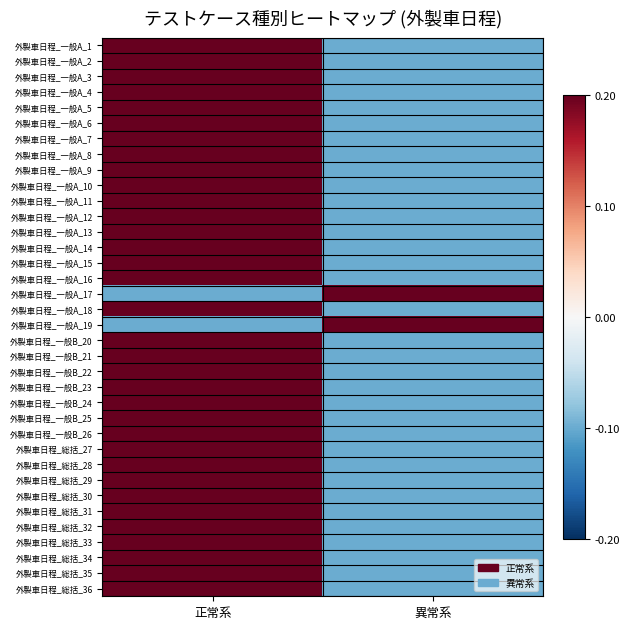

Count the number of data series in this chart.

36